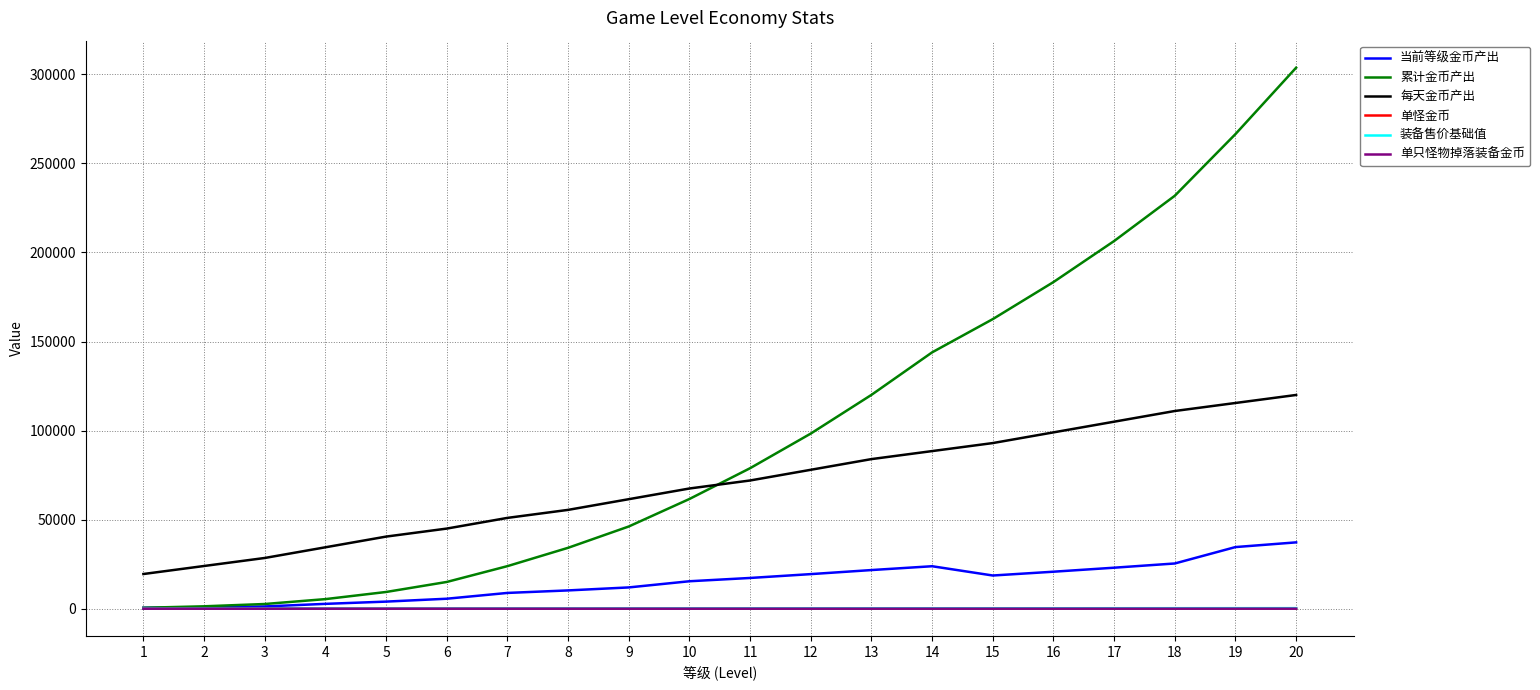

Which series changed the most between 6 and 19?

累计金币产出